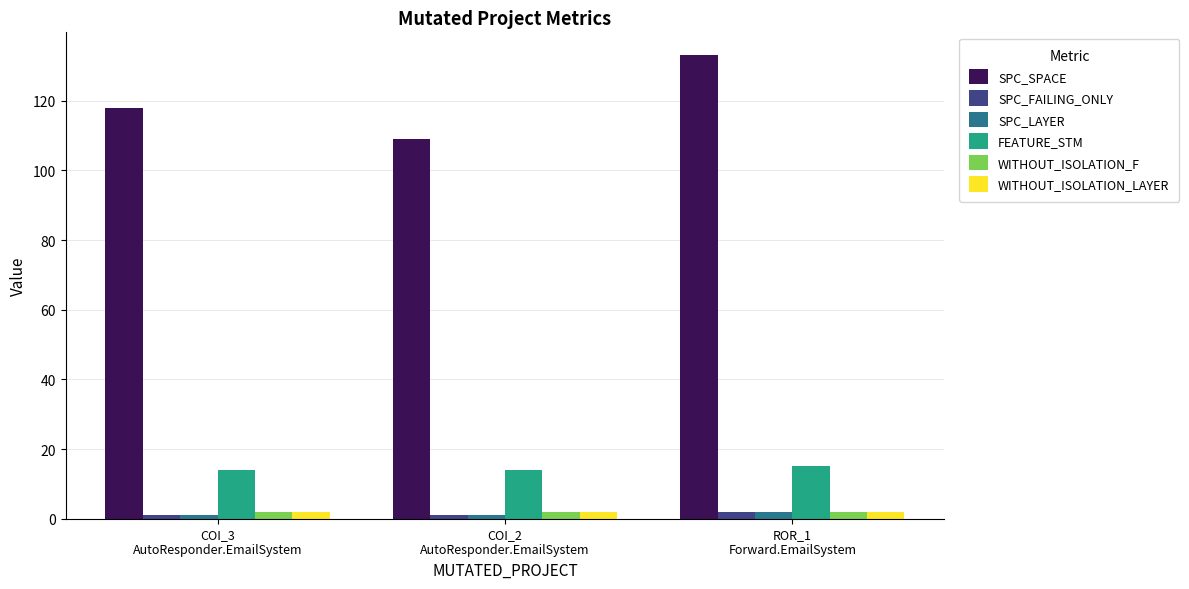

Which series has the widest spread of values?

SPC_SPACE